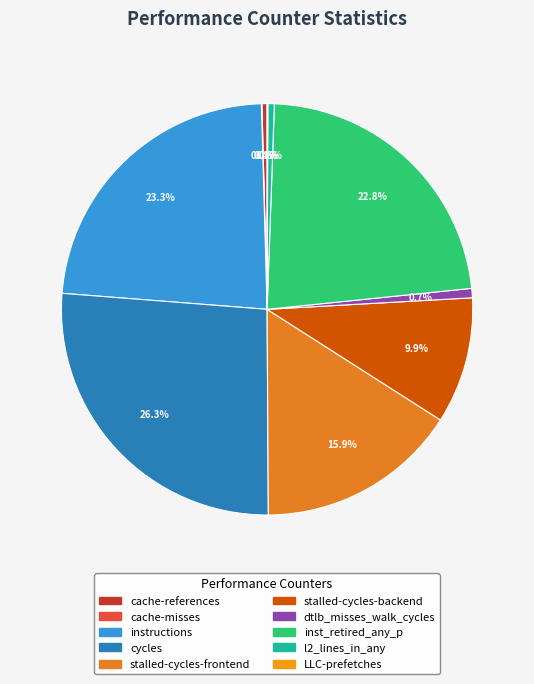

What is the change in value from stalled-cycles-backend to LLC-prefetches?

-5779567245